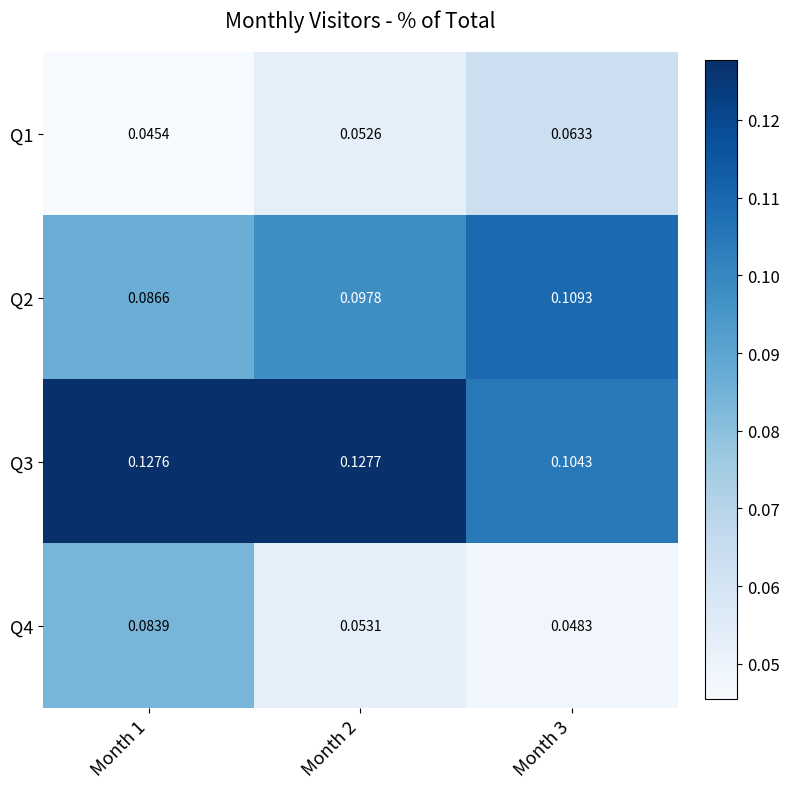

Is the value of Q2 at Month 3 greater than the value of Q4 at Month 2?

Yes